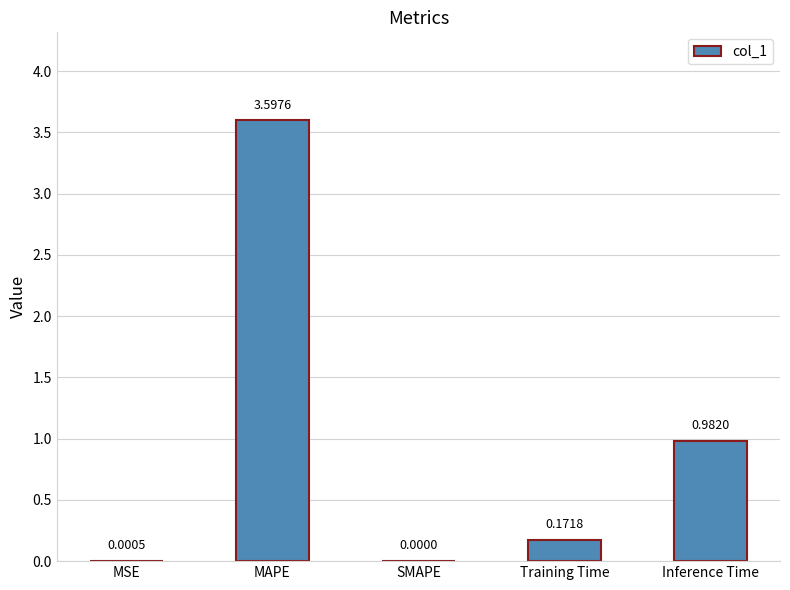

What is the sum of the values at MAPE and MSE?

3.6